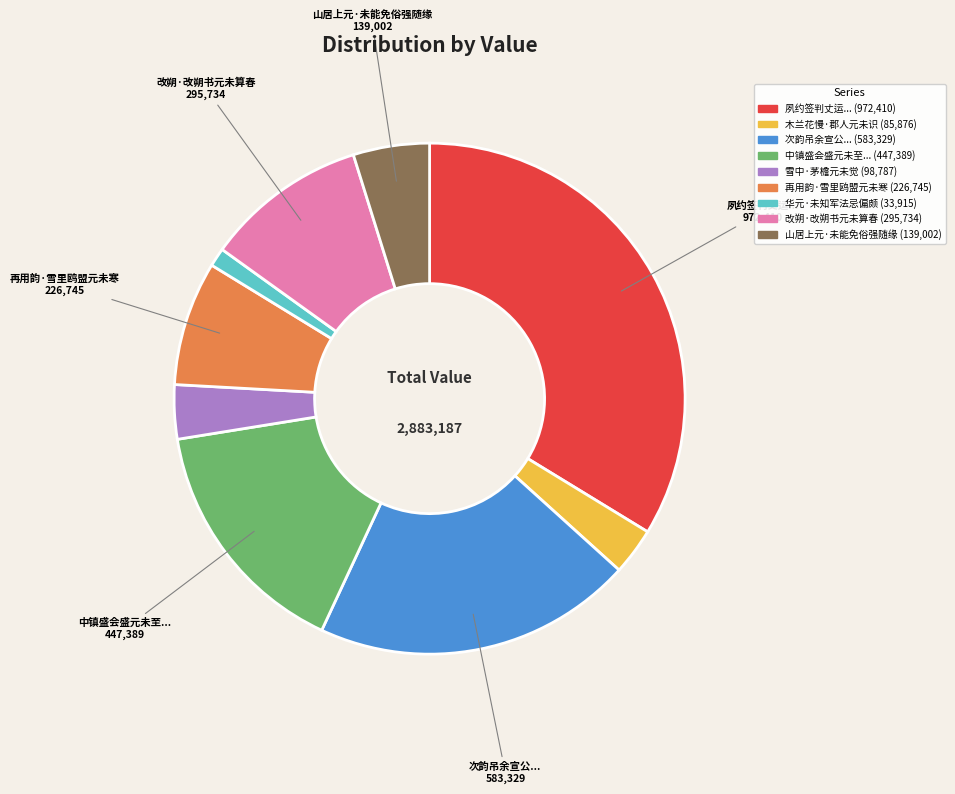

Is there any slice that represents more than half of the pie?

No